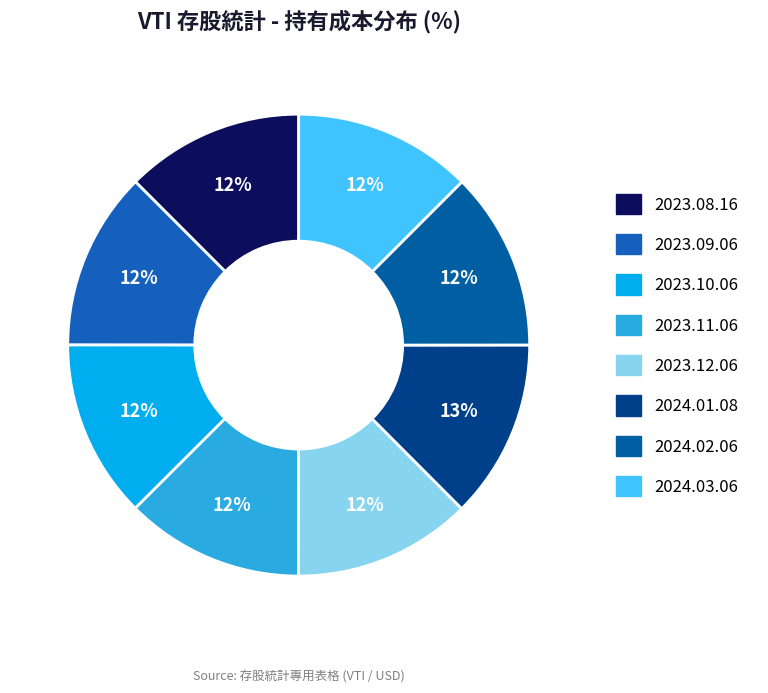

How many slices are in this pie chart?

8